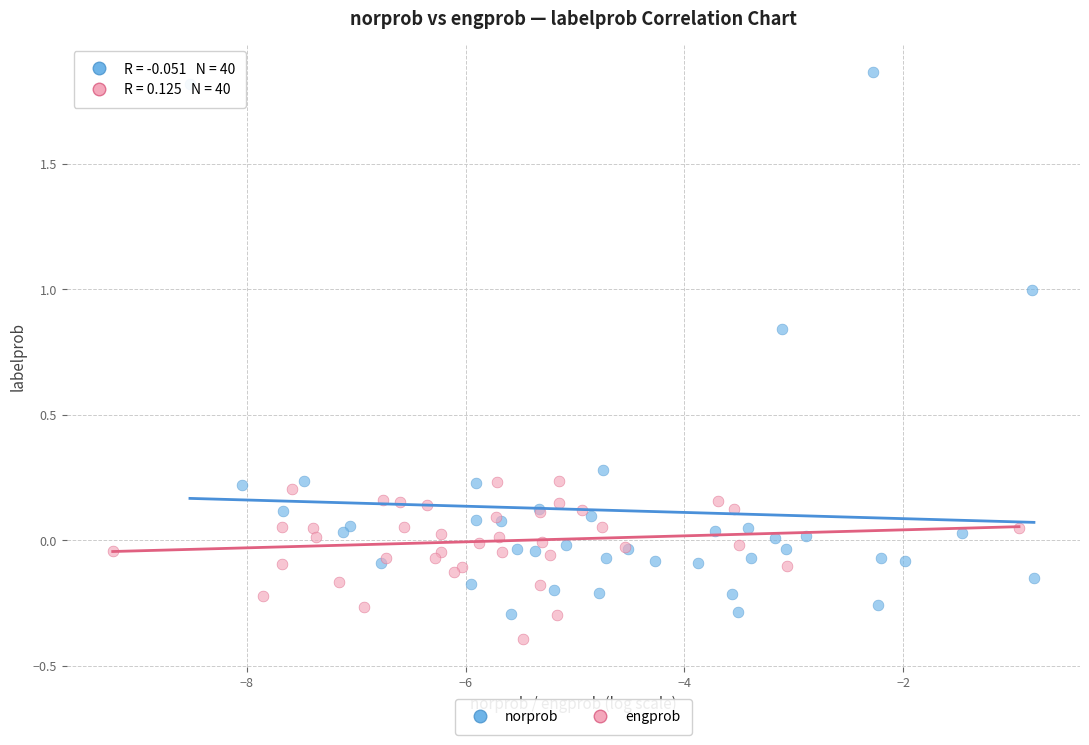

Which series has the largest Y range (max minus min)?

norprob